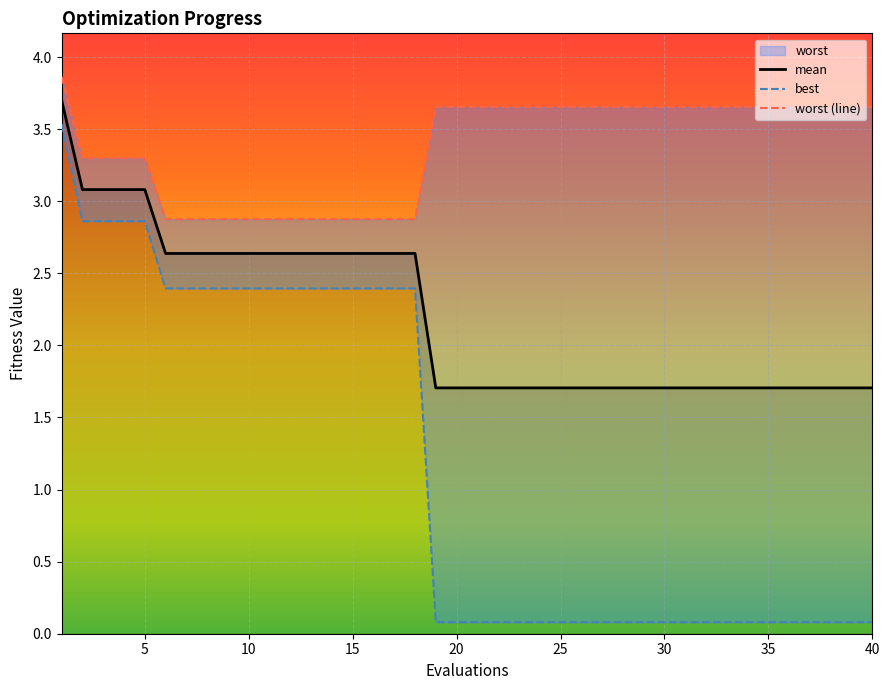

What is the minimum value for mean?

1.7